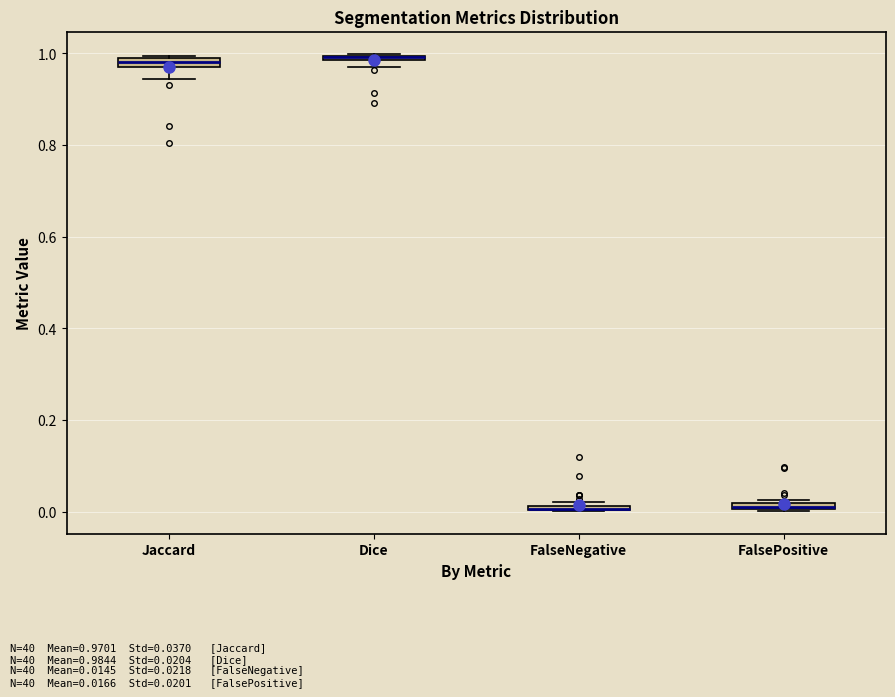

Where is the upper edge of the box for Dice on the y-axis? The values are not printed on the chart, so give them approximately, as read against the axis.

1.00